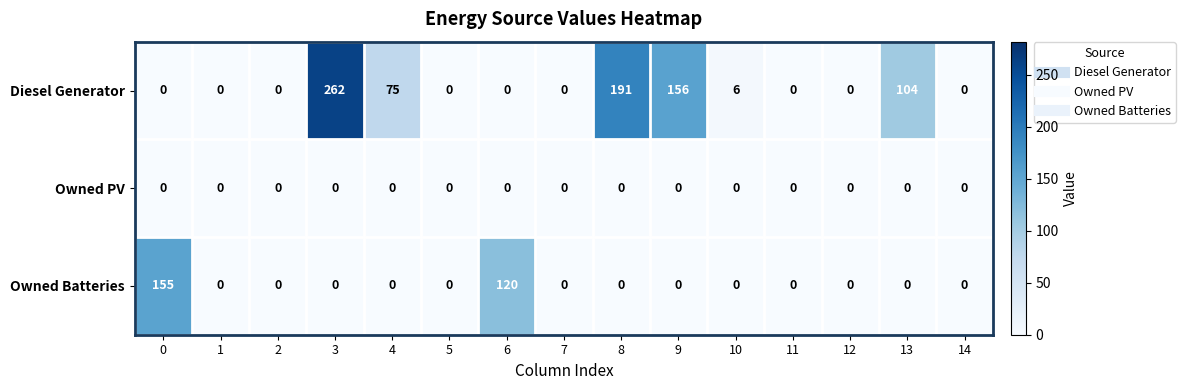

At which label is Diesel Generator closest to 131?

9